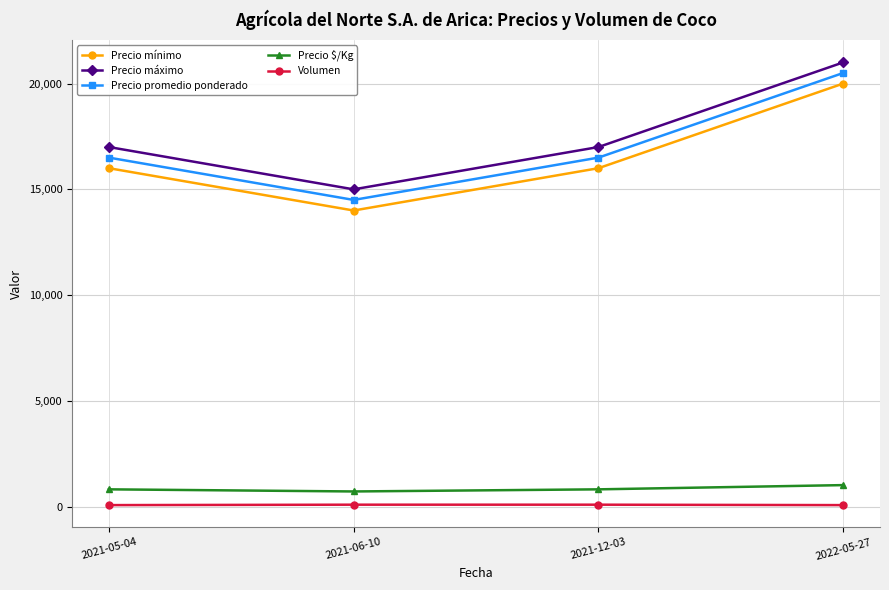

True or false: Precio mínimo and Precio promedio ponderado cross at least once.

False